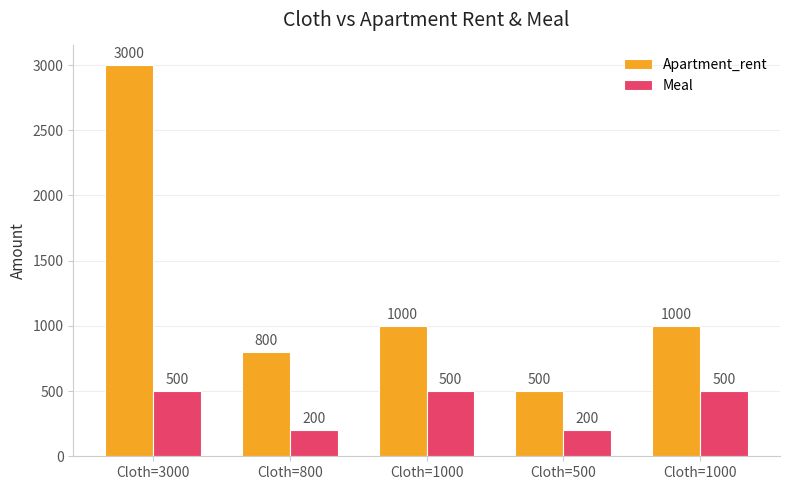

Reading left to right, extract all data points from this chart.

Apartment_rent: 3000	800	1000	500	1000
Meal: 500	200	500	200	500